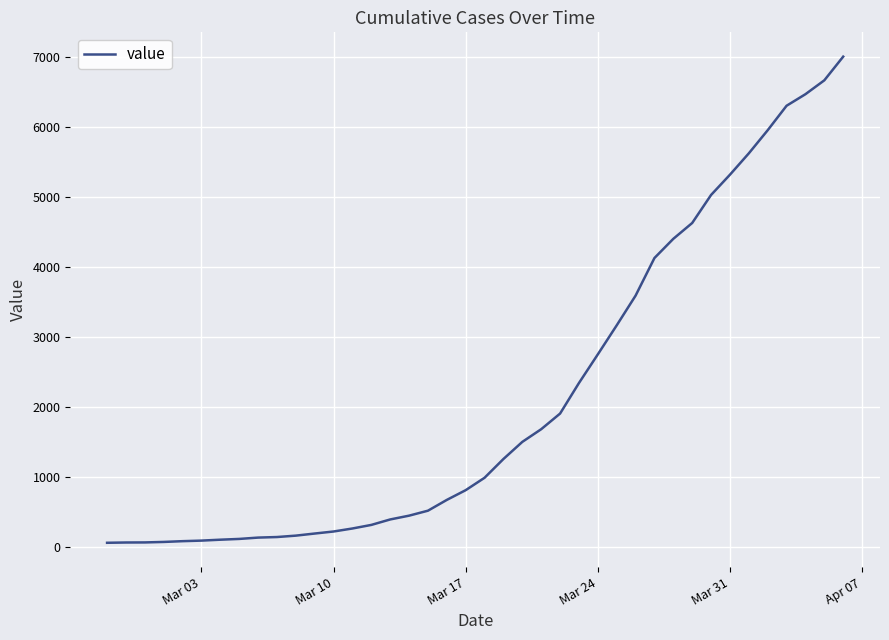

What is the difference between the maximum and minimum values?

6938